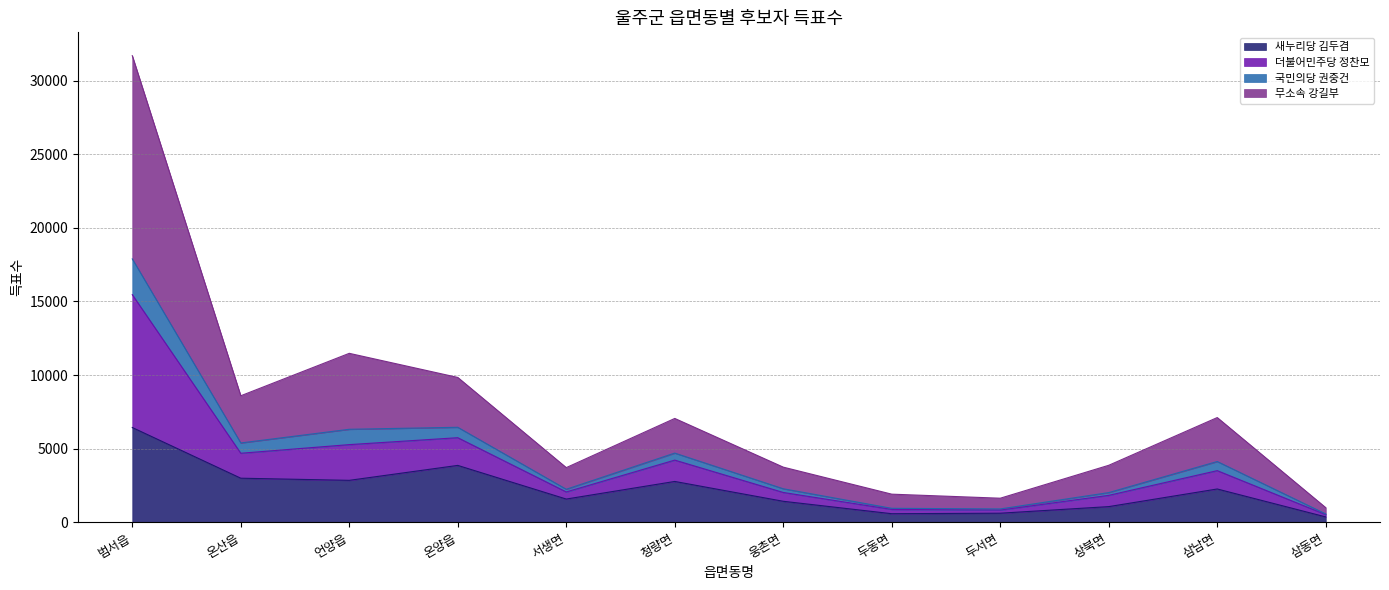

What are all the series names shown in the legend?

새누리당 김두겸, 더불어민주당 정찬모, 국민의당 권중건, 무소속 강길부